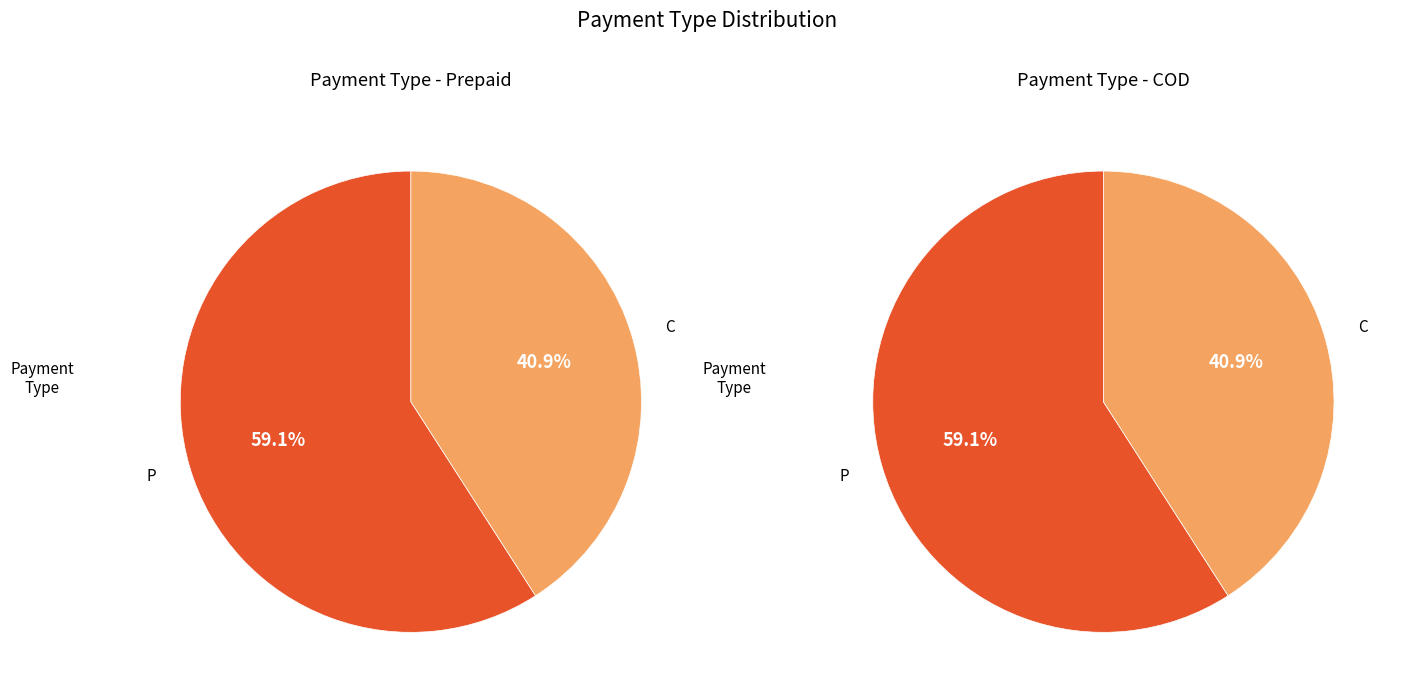

To the nearest percent, what portion does P represent?

59%